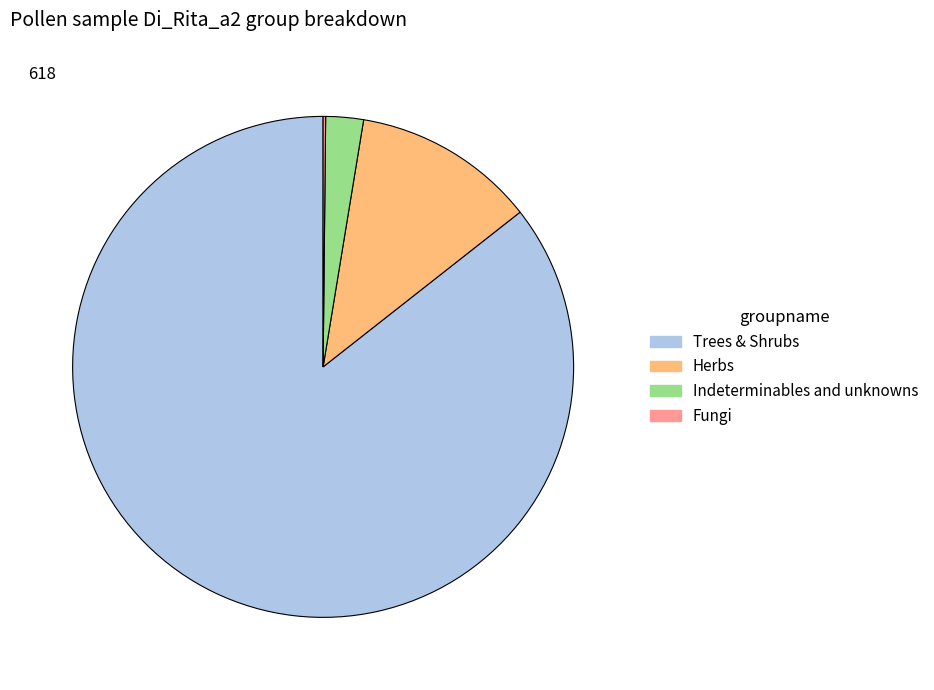

Does Trees & Shrubs represent more than half of the total?

Yes